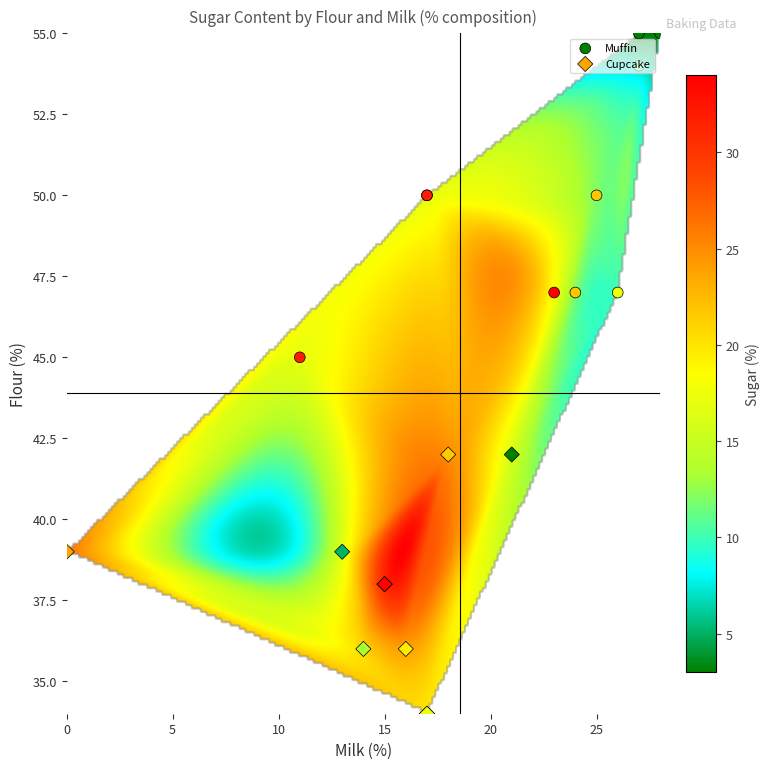

Is it true that Muffin equals 10 at 2?

False